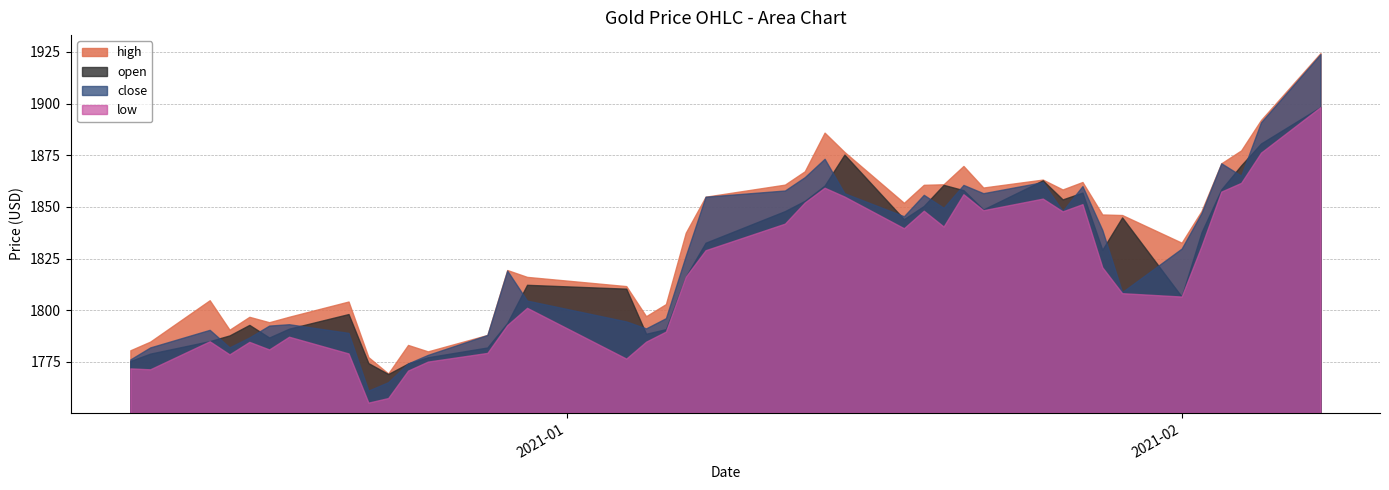

Which series has the largest range (max minus min)?

close